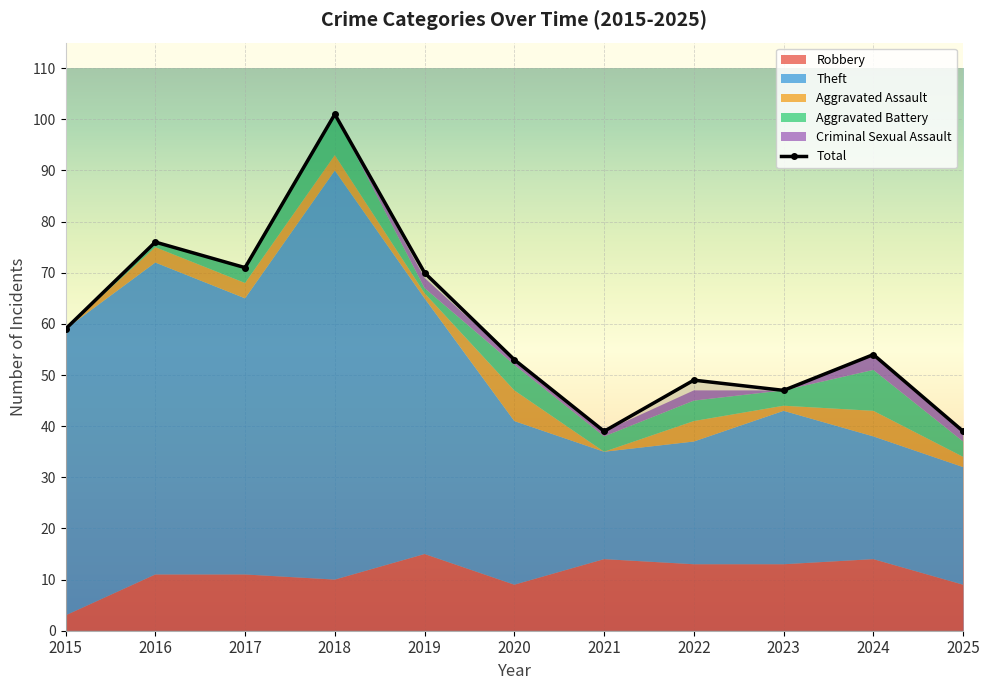

True or false: Aggravated Assault has more than 0 interior local peaks.

True